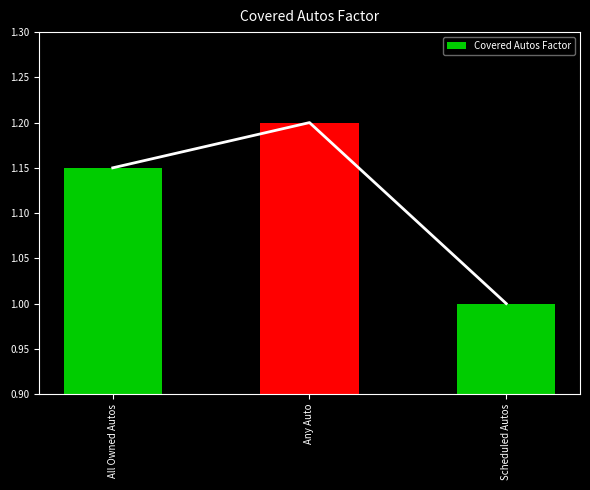

What is the change in value from All Owned Autos to Scheduled Autos?

-0.1